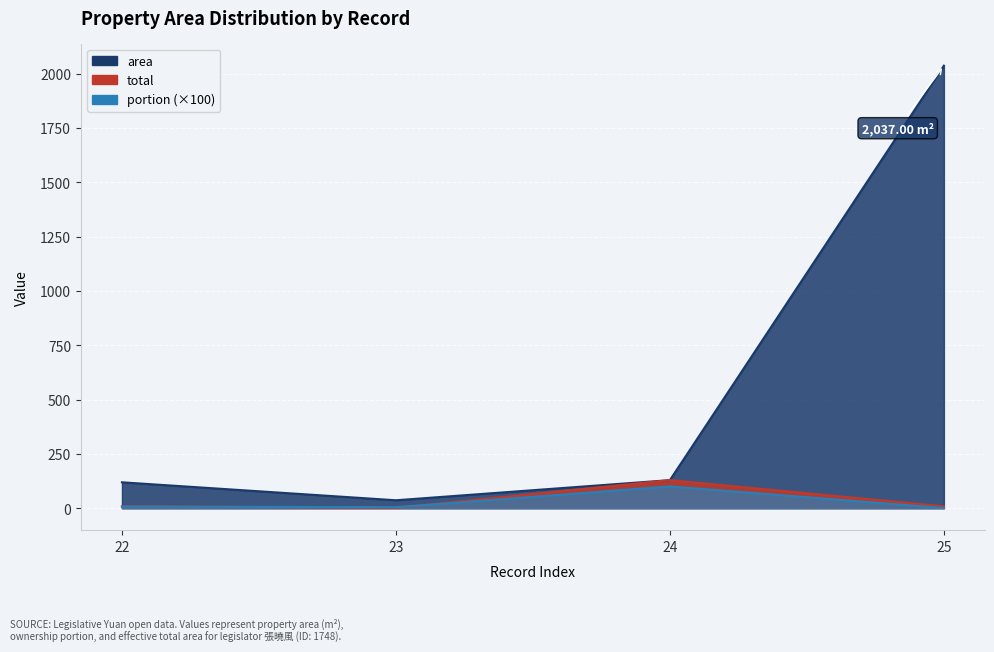

What is the value of the portion point at the 3rd from the left?

100.0